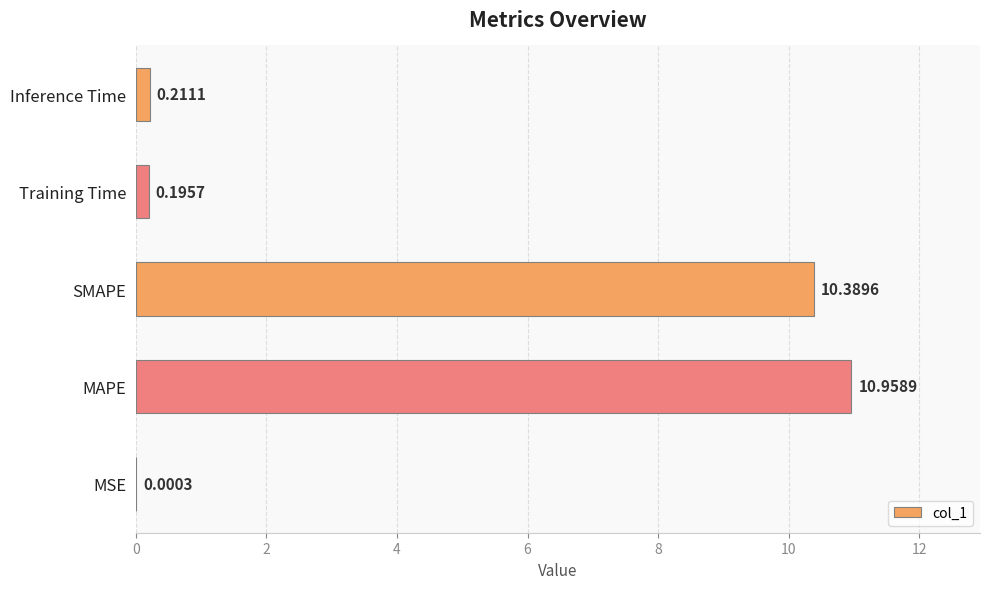

Which label corresponds to the largest value in the chart?

MAPE